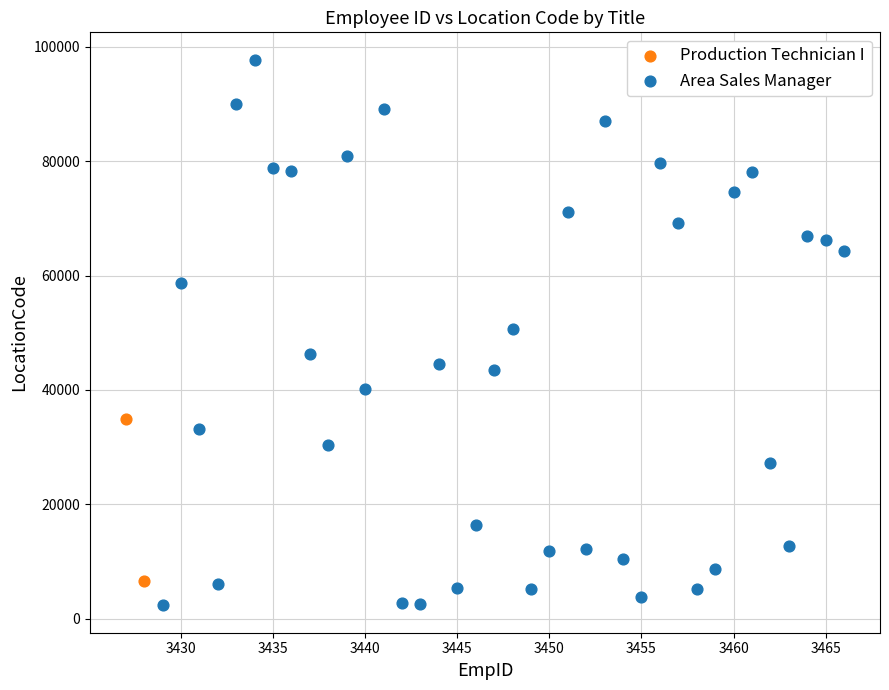

What are all the series names shown in the legend?

Production Technician I, Area Sales Manager